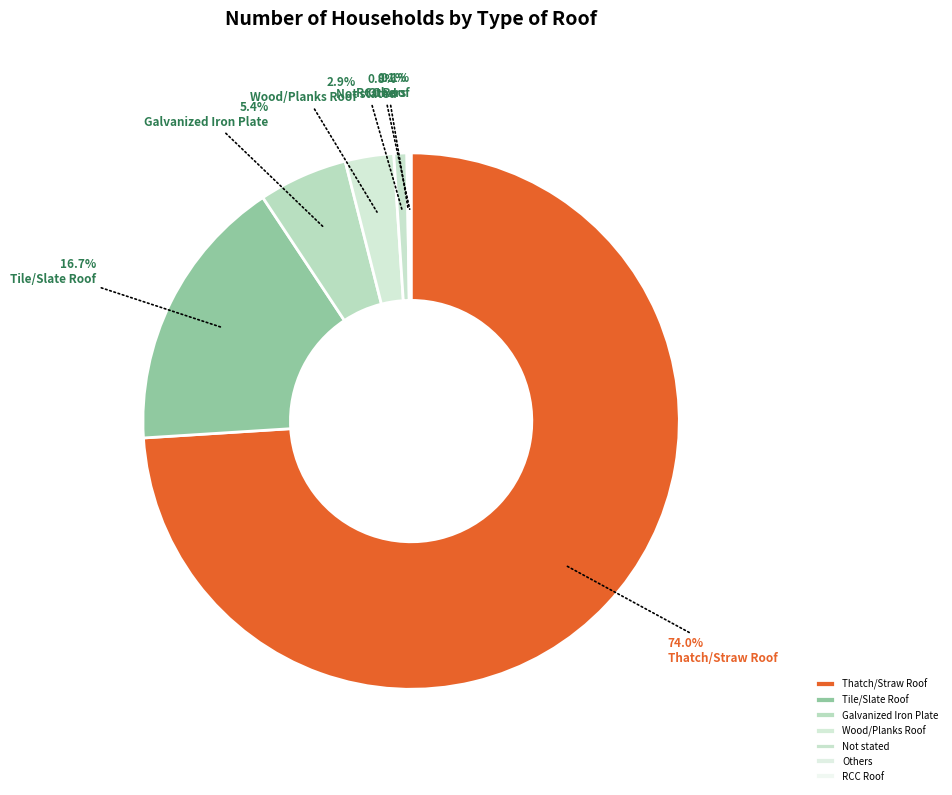

Which slice is the smallest?

Others